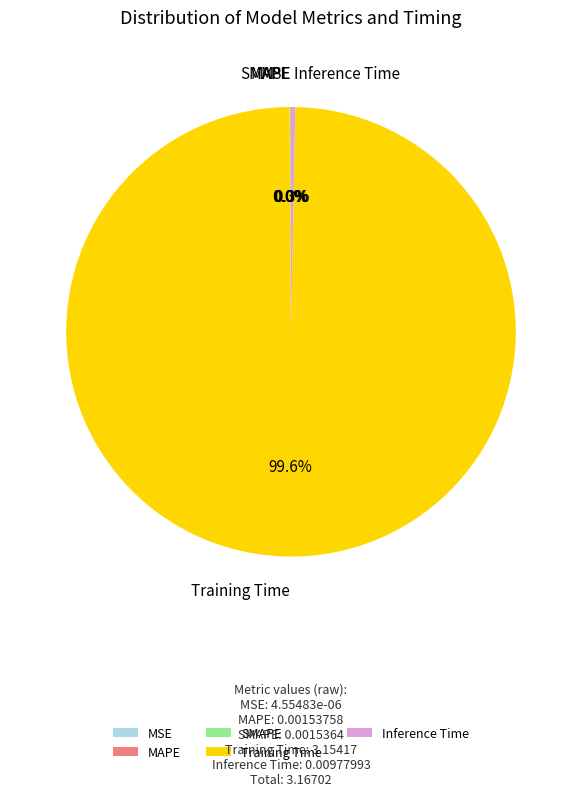

Which category has the biggest portion of the pie?

Training Time